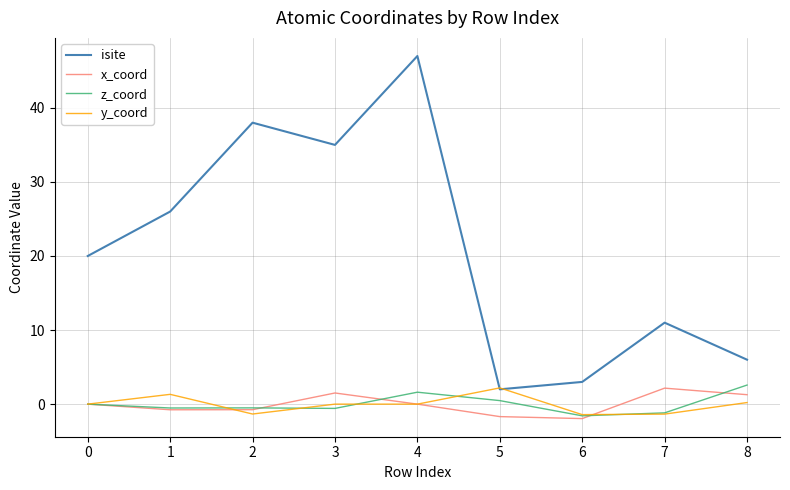

What is the minimum value for isite?

2.0